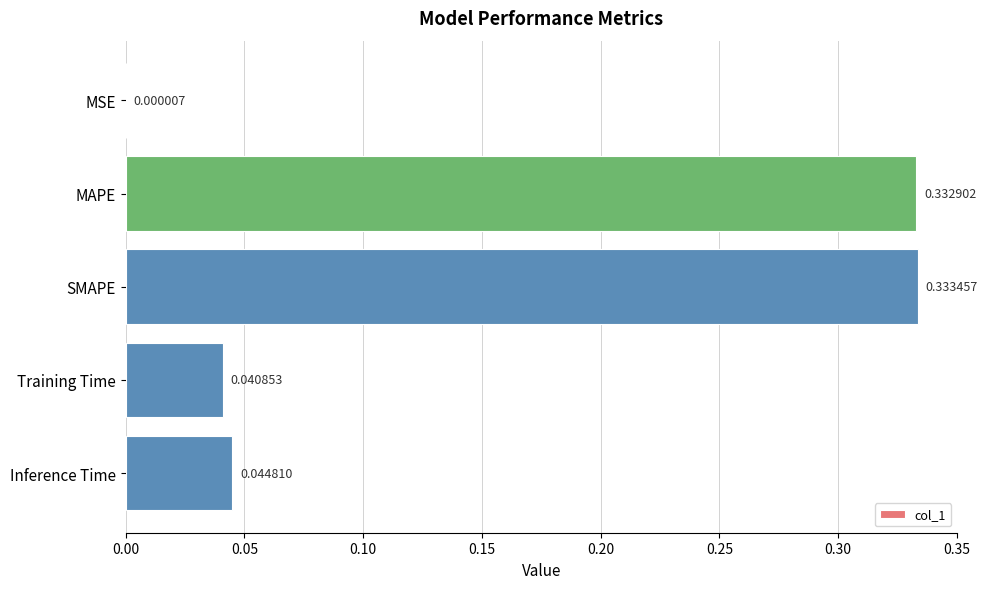

Are the bars horizontal?

Yes